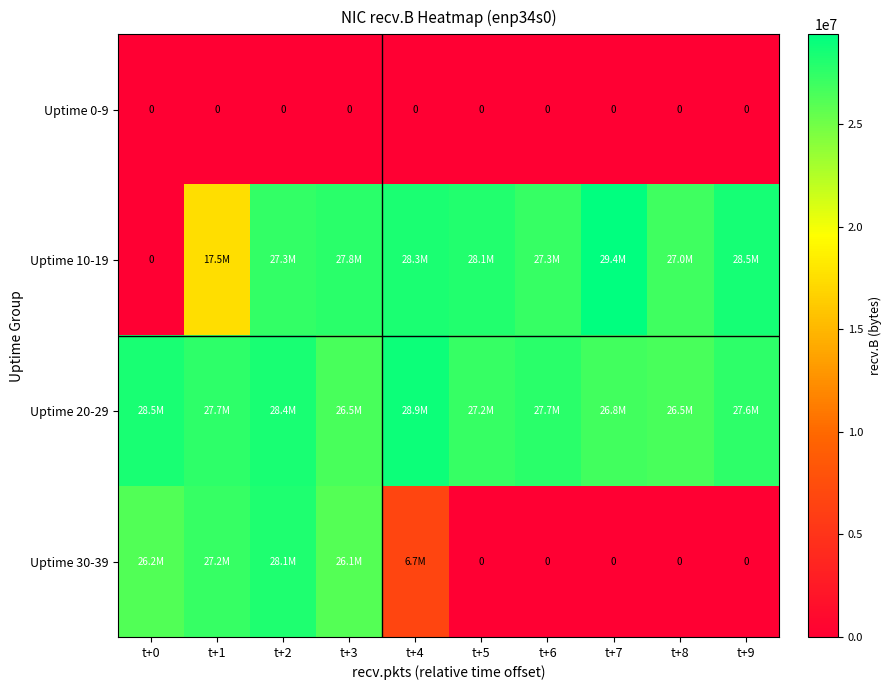

True or false: Uptime 0-9 has a value of 0 at t+5.

True